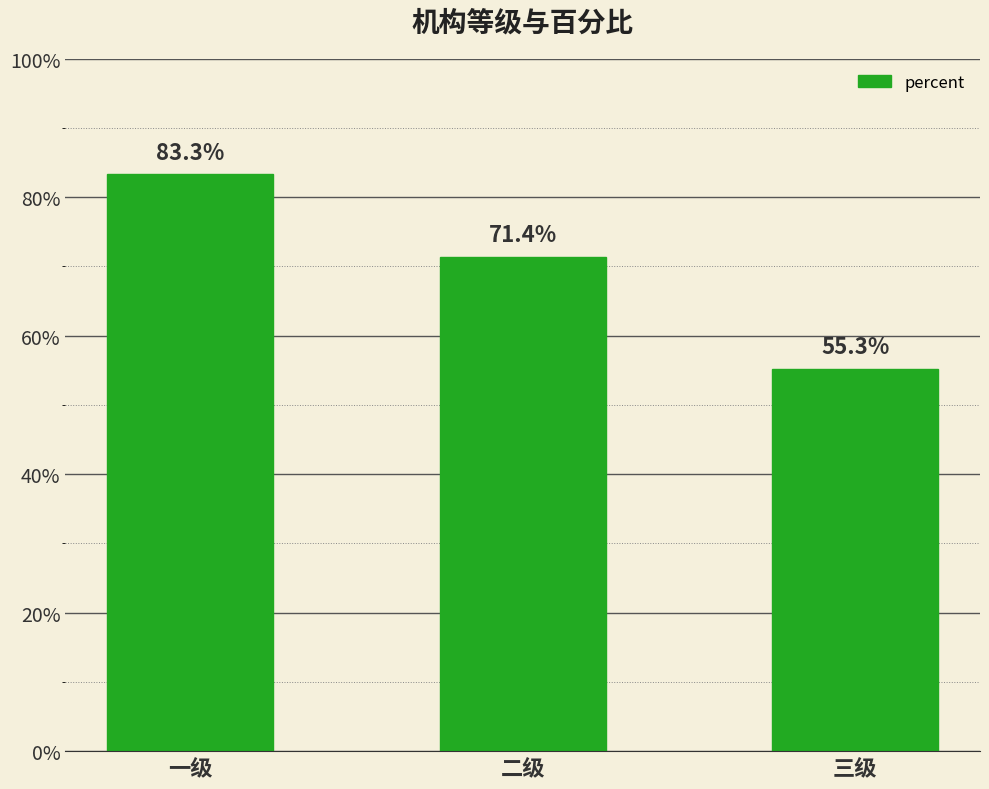

Are the bars horizontal?

No